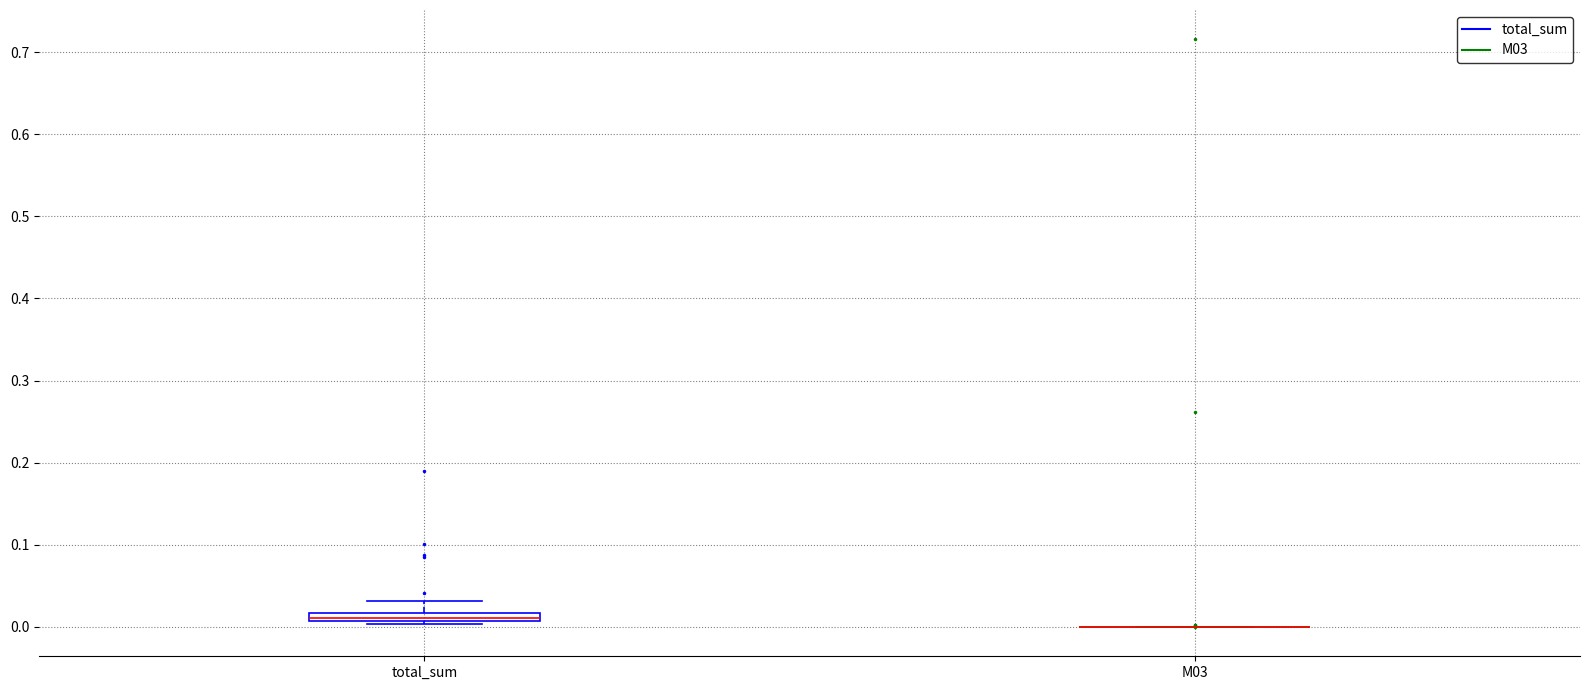

Comparing the boxes themselves (not the whiskers), which one is the tallest?

total_sum